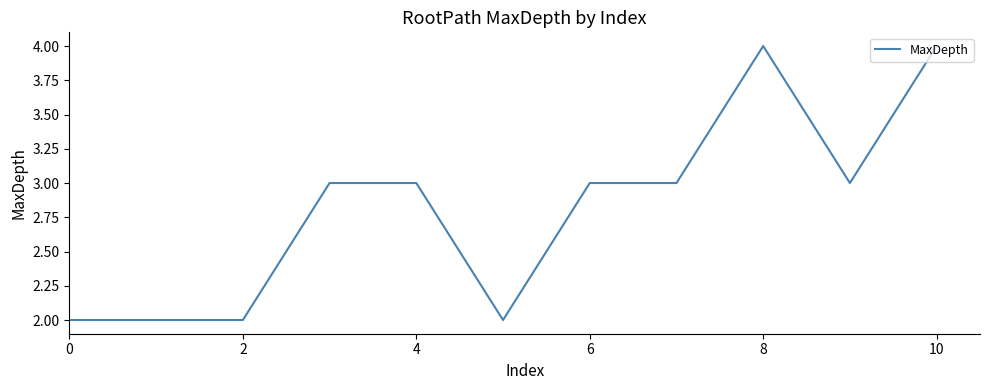

Reading left to right, what are all the values shown in this chart?

2	2	2	3	3	2	3	3	4	3	4